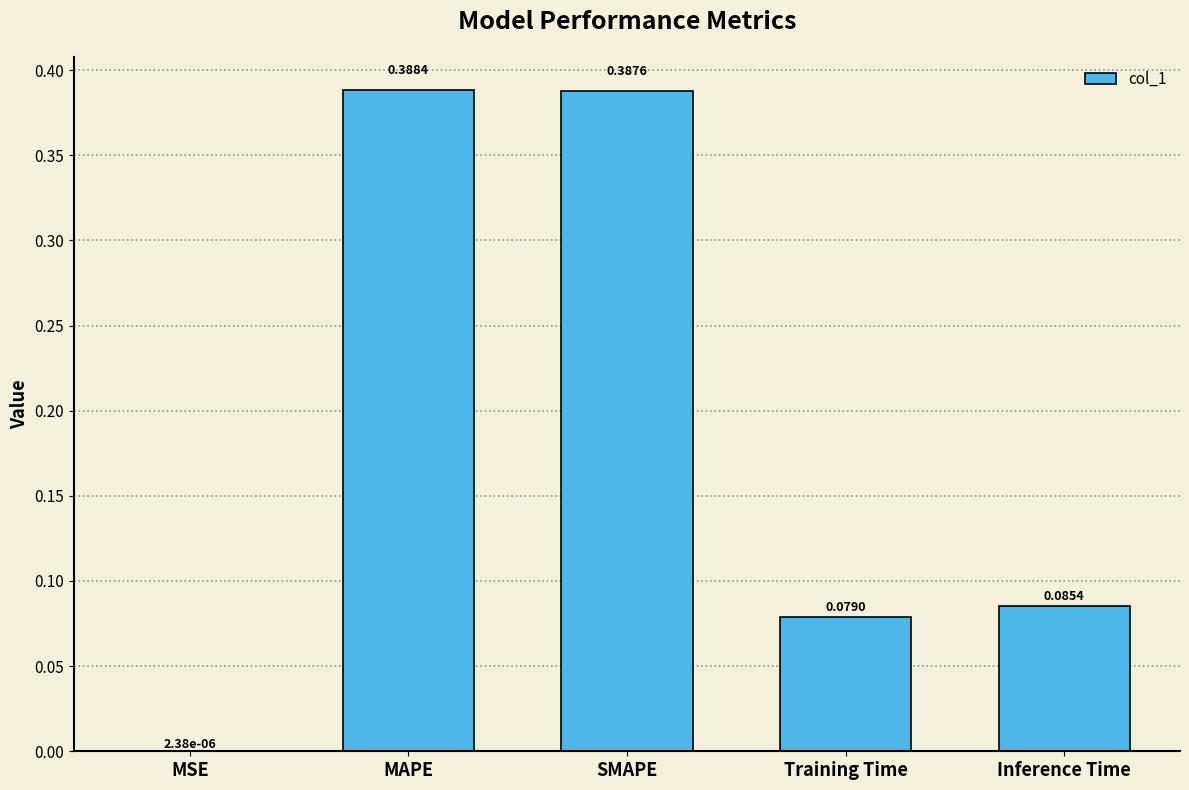

Which has a higher value, Inference Time or Training Time?

Inference Time